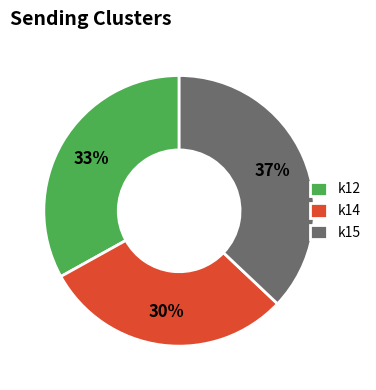

To the nearest percent, what is the average slice percentage?

33%